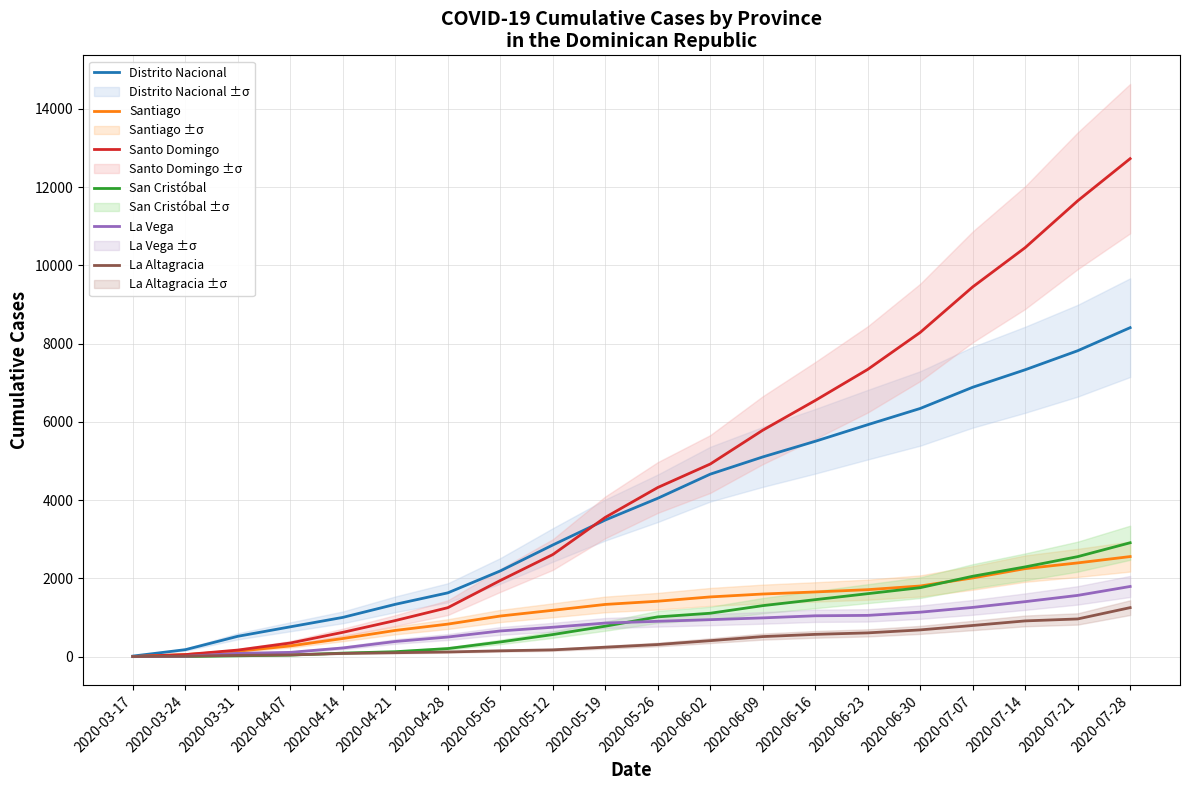

What is the difference between the Santo Domingo values at 2020-05-19 and 2020-05-05?

1613